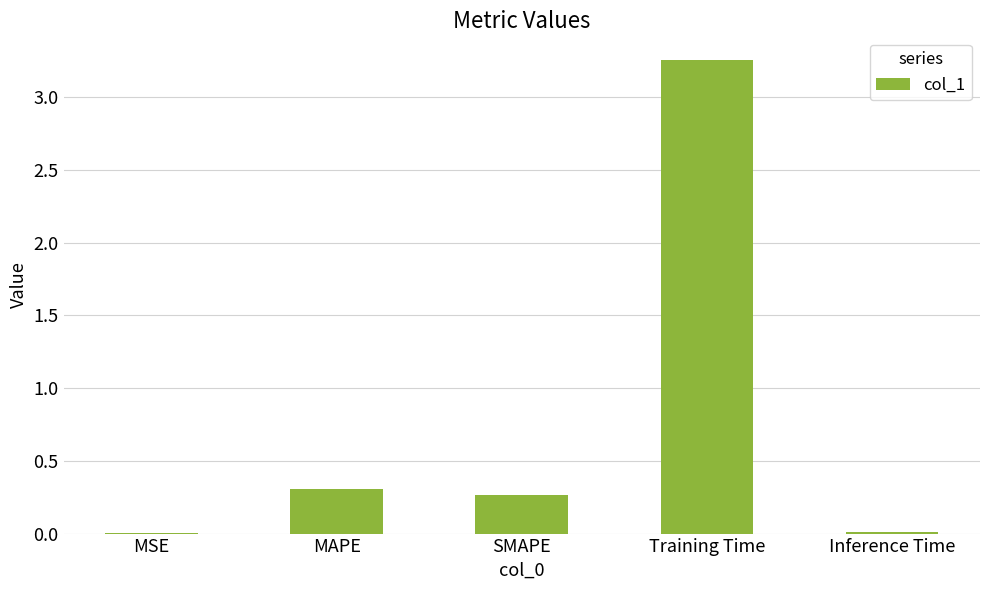

What is the sum of all values?

3.8